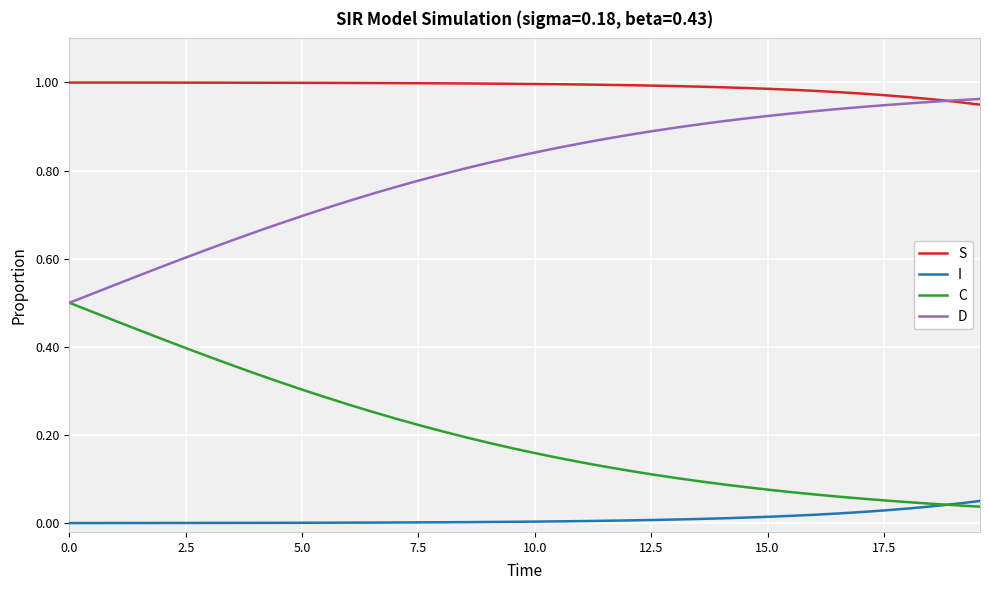

Rank the series by their average value, from lowest to highest.

I, C, D, S